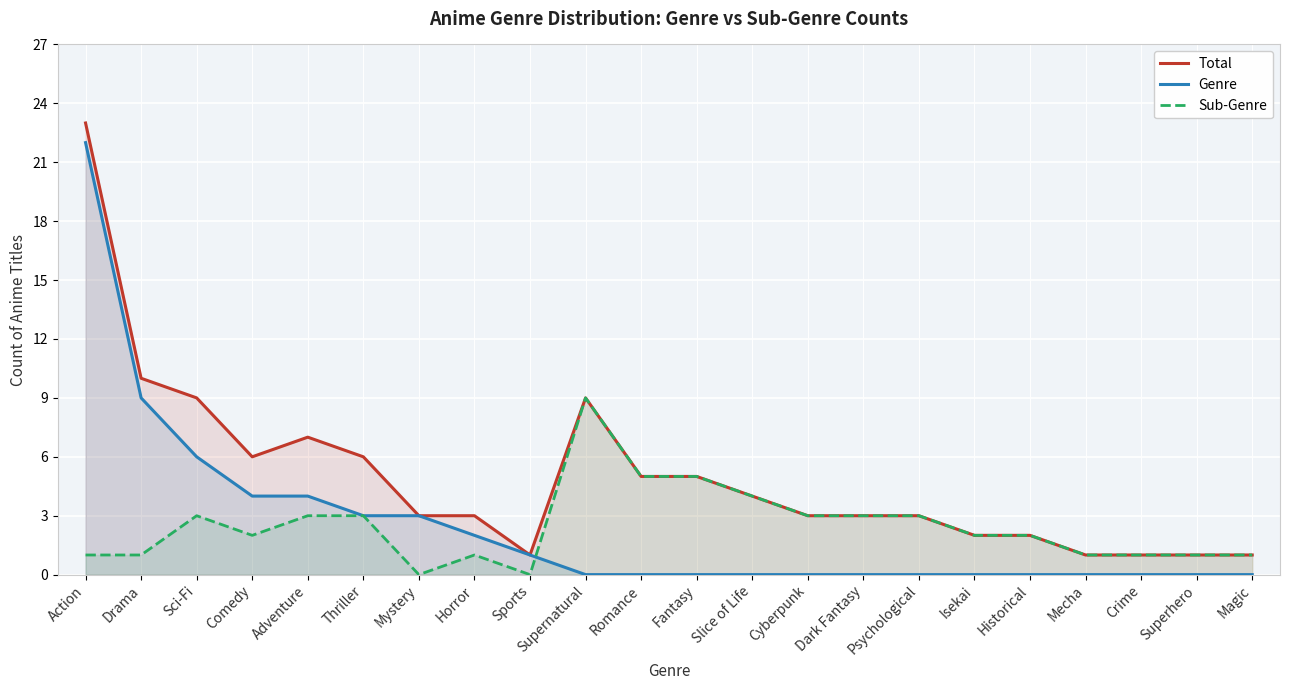

At which label does Sub-Genre reach its peak?

Supernatural